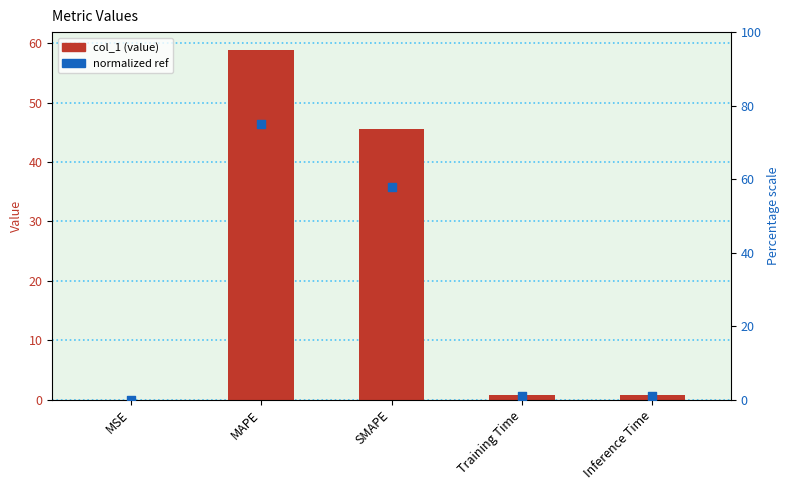

Which series contains the lowest Y value?

col_1